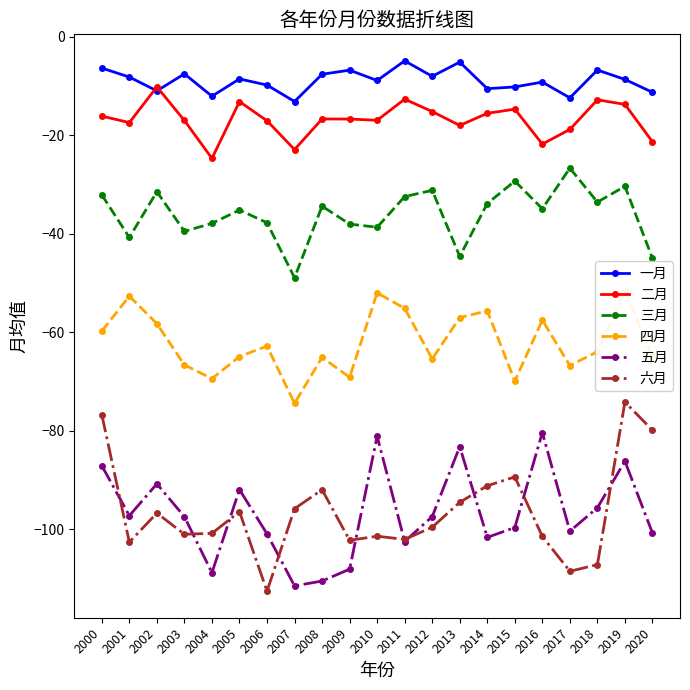

At which label is 一月 closest to -9?

2010